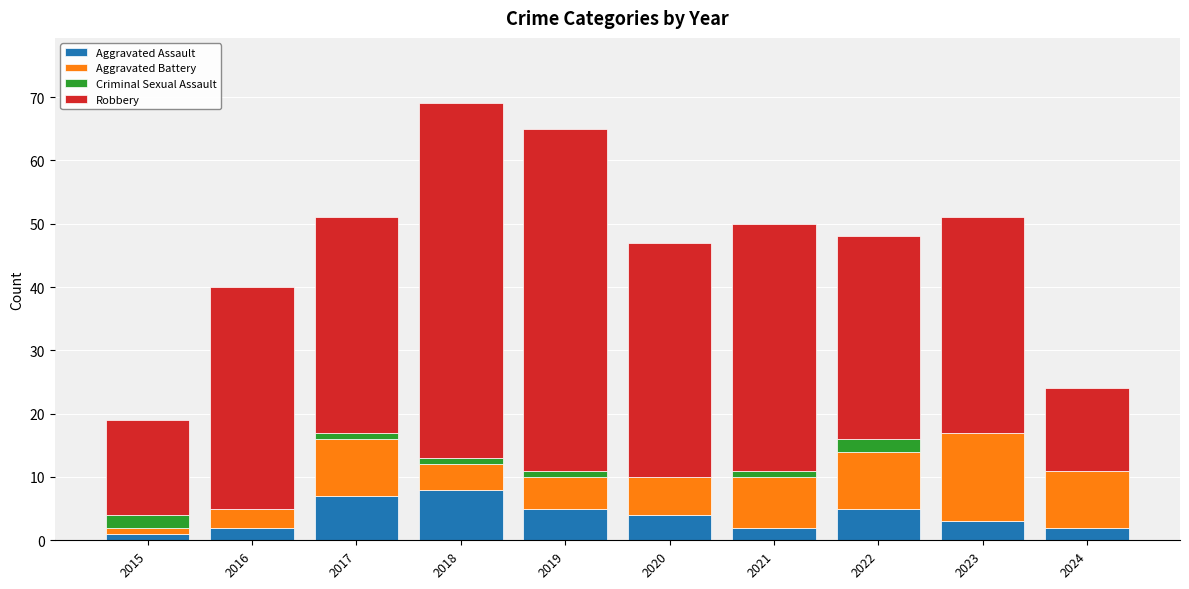

What is the highest value of the Aggravated Assault series?

8